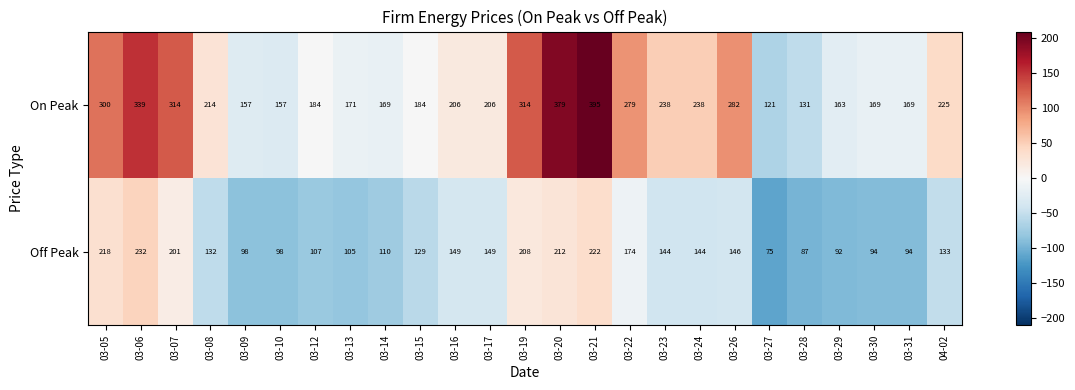

What is the sum of all Off Peak values?

3553